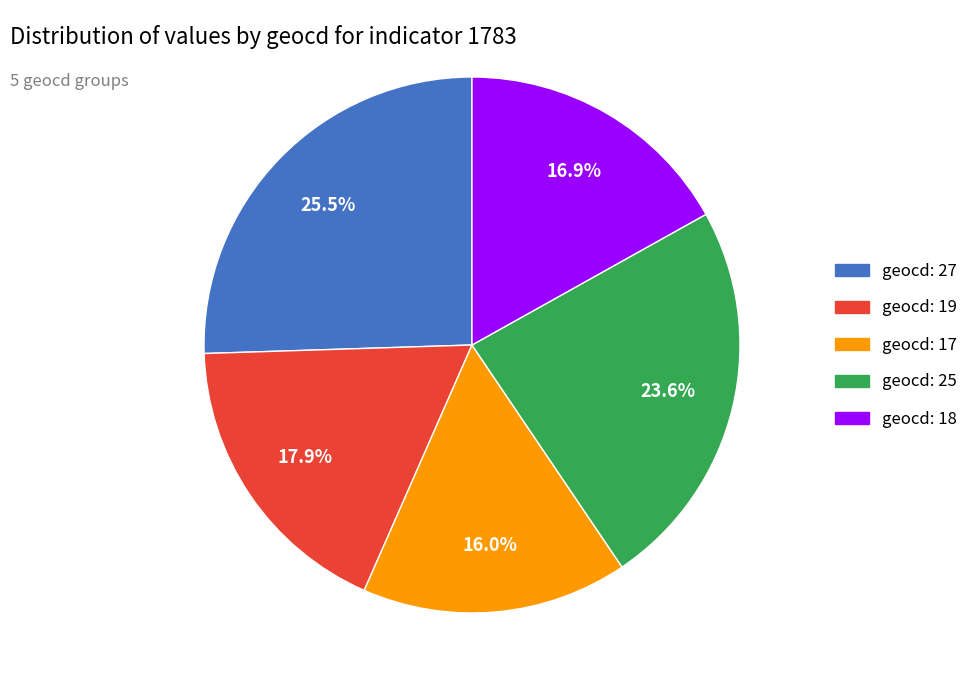

Does any single category account for the majority?

No